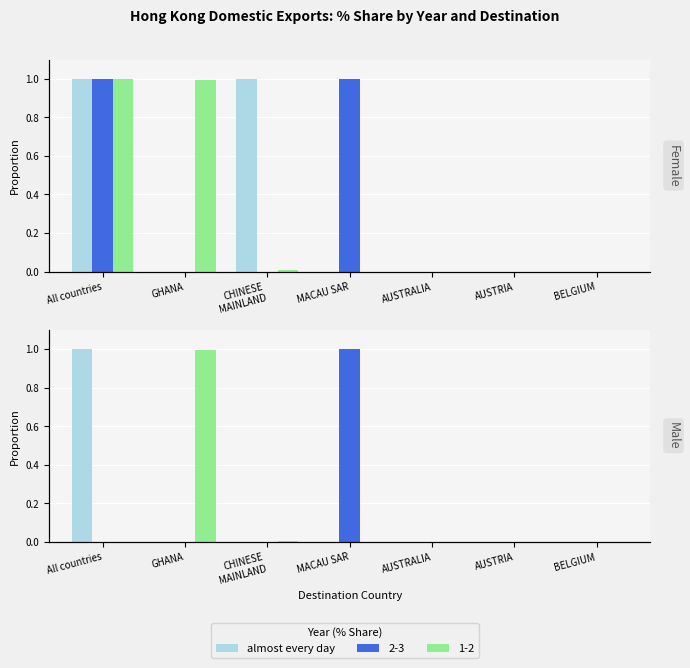

Rank the categories by value from lowest to highest.

GHANA, CHINESE
MAINLAND, MACAU SAR, AUSTRALIA, AUSTRIA, BELGIUM, All countries